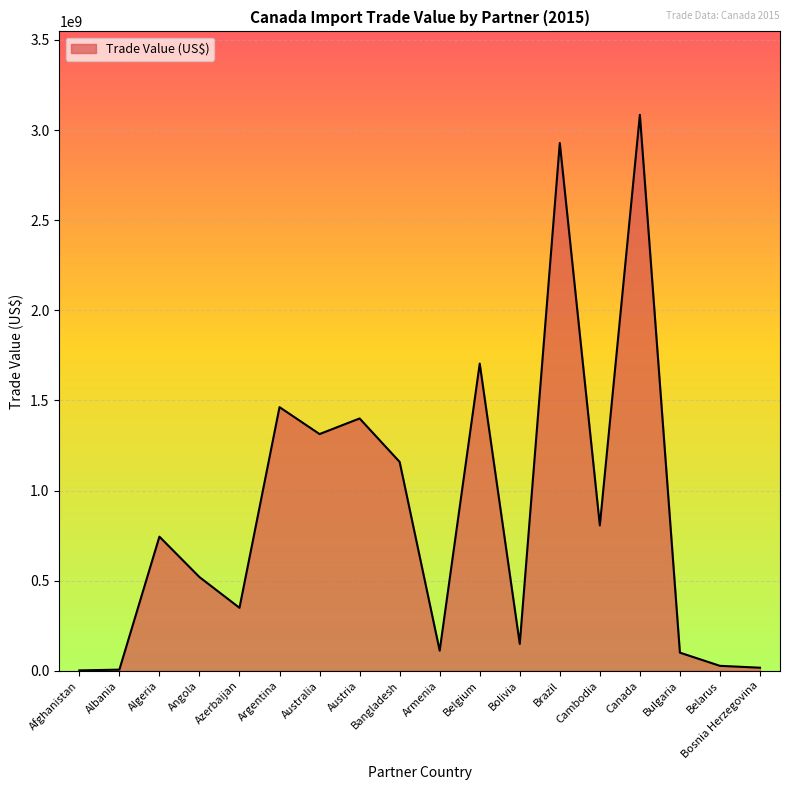

What is the change in value from Angola to Bolivia?

-370669710